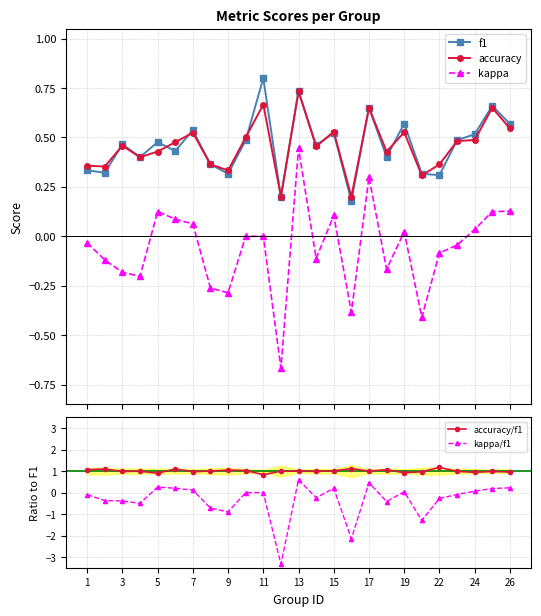

Is this an area chart (filled region under the line)?

No